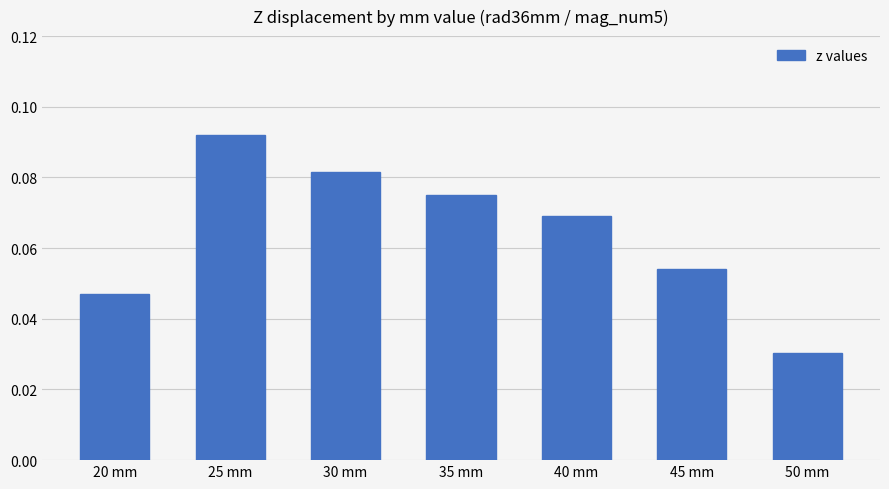

What is the sum of all values?

0.4